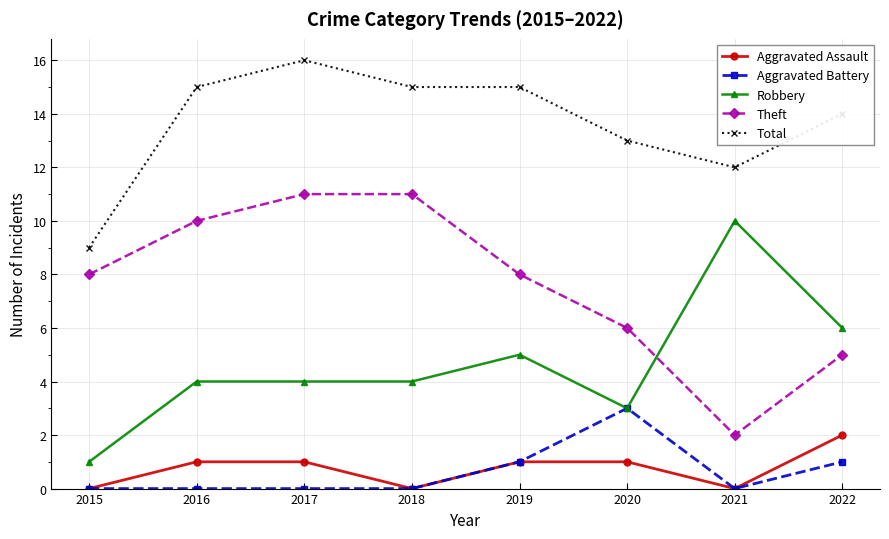

Which label corresponds to the largest value in the chart?

2017